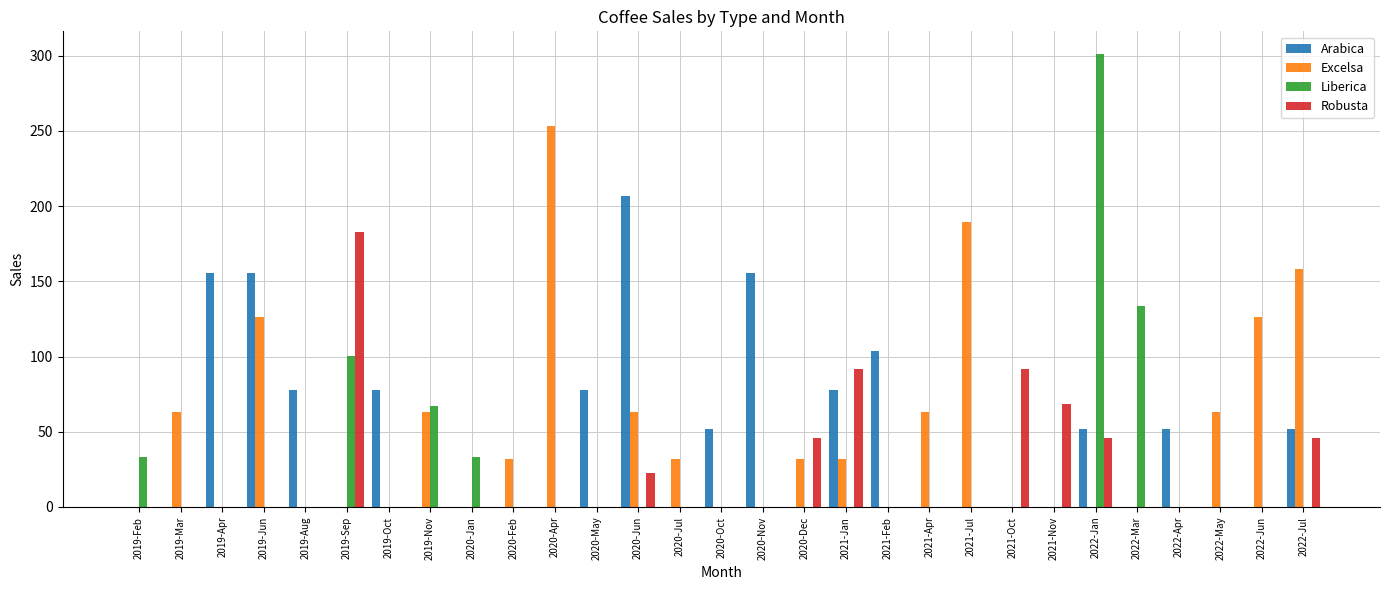

What is the highest value of the Robusta series?

183.1